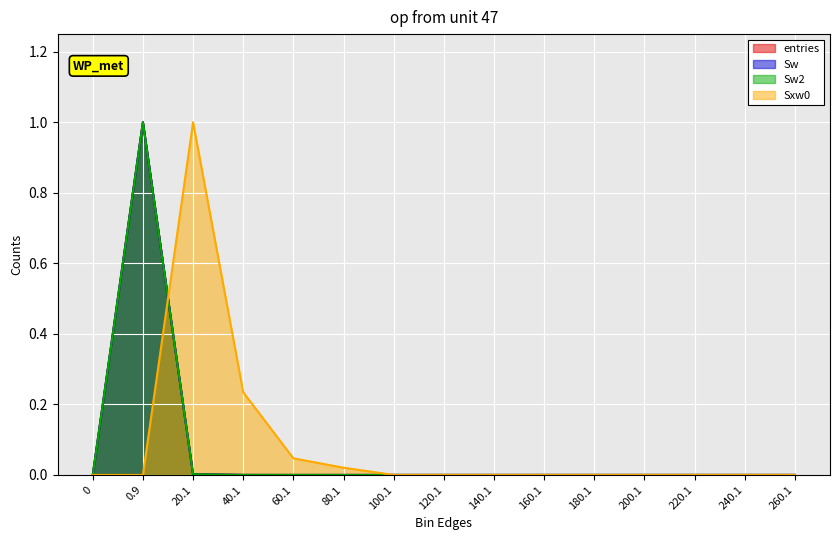

How many data points in Sxw0 are above 0?

4